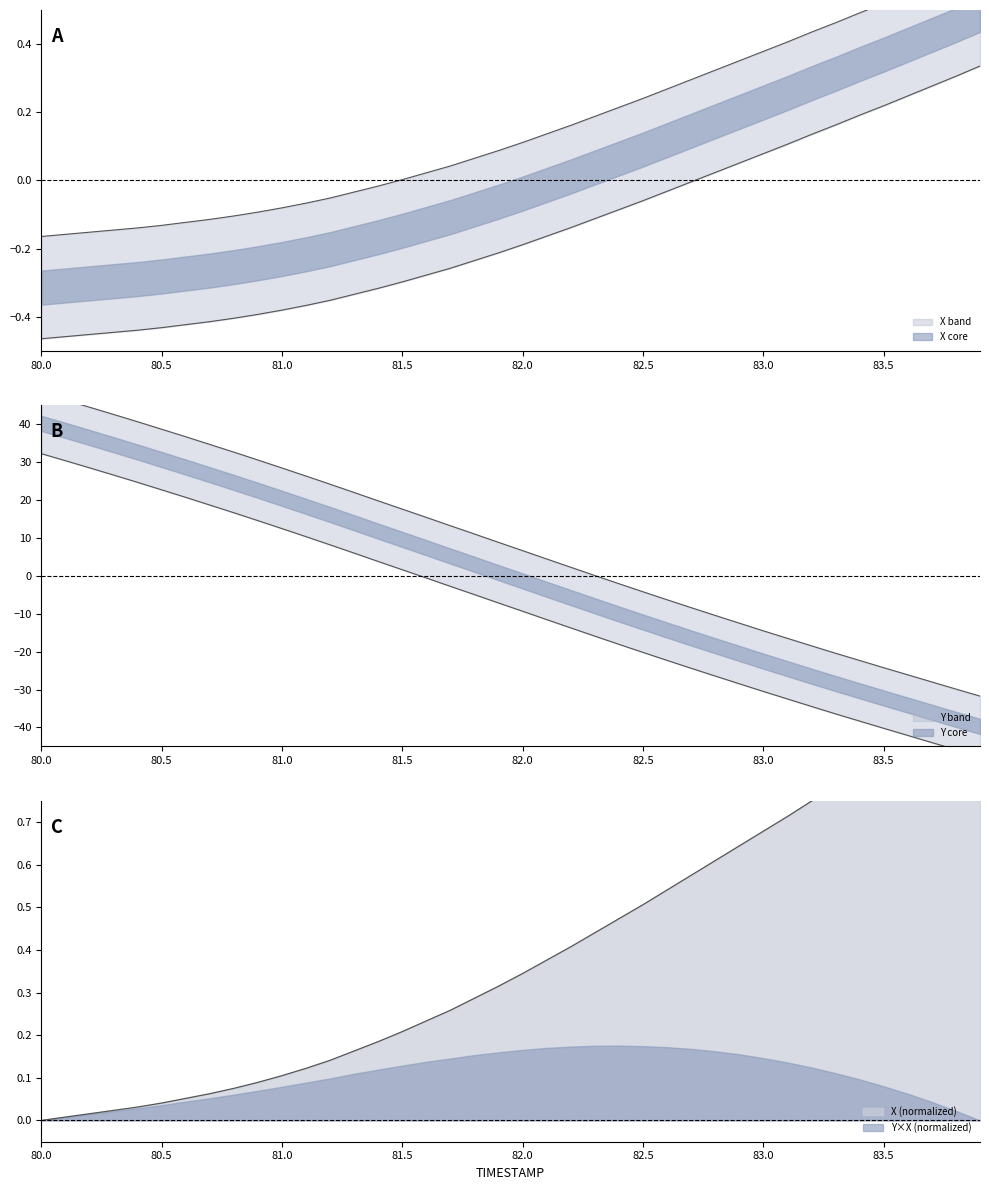

True or false: X and Y cross at least once.

True